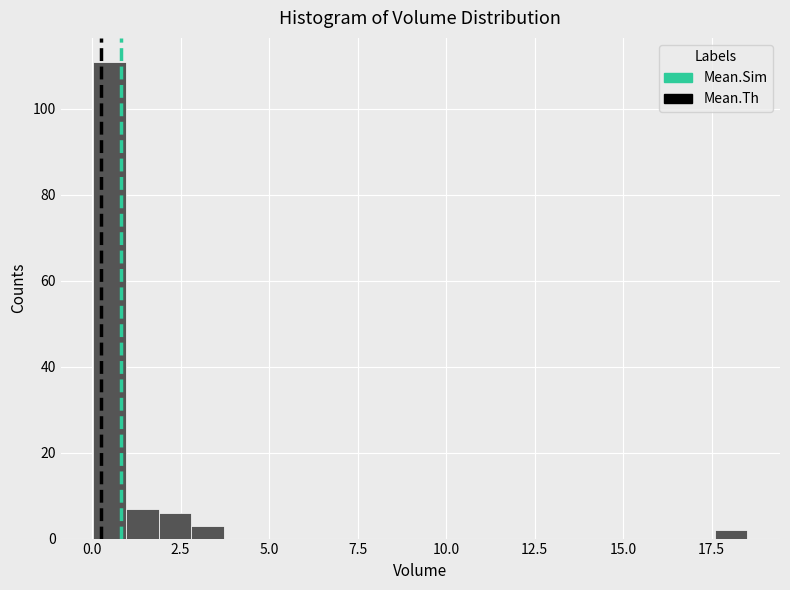

Around what value on the x-axis is the tallest bar? Give the approximate position of its centre, as read against the axis.

0.5